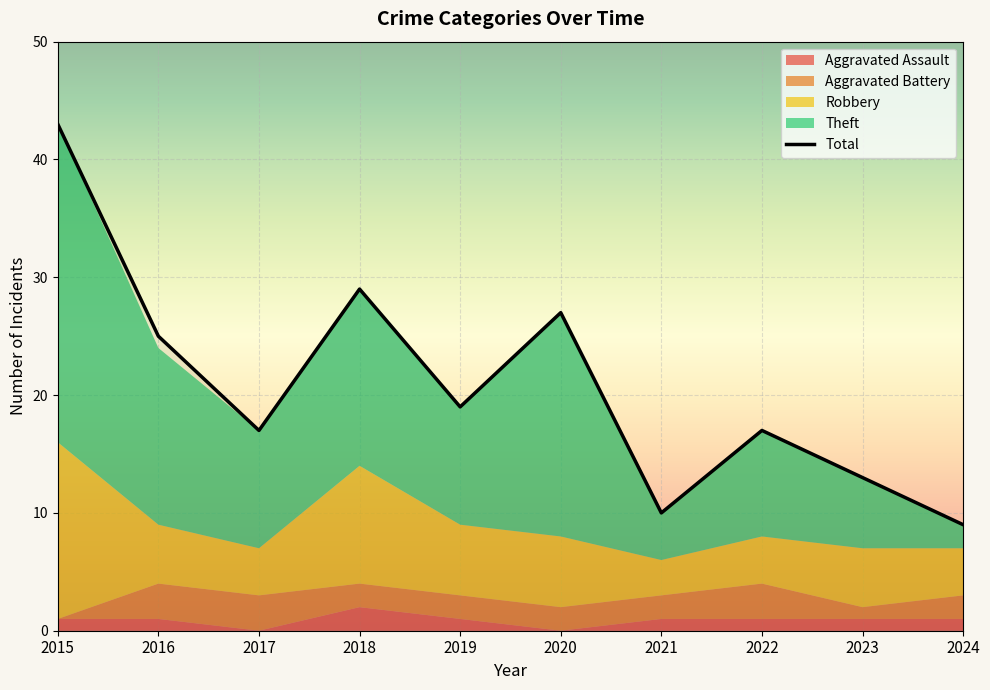

Reading left to right, list all the values displayed in this chart.

Aggravated Assault: 1	1	0	2	1	0	1	1	1	1
Aggravated Battery: 0	3	3	2	2	2	2	3	1	2
Robbery: 15	5	4	10	6	6	3	4	5	4
Theft: 27	15	10	15	10	19	4	9	6	2
Total: 43	25	17	29	19	27	10	17	13	9